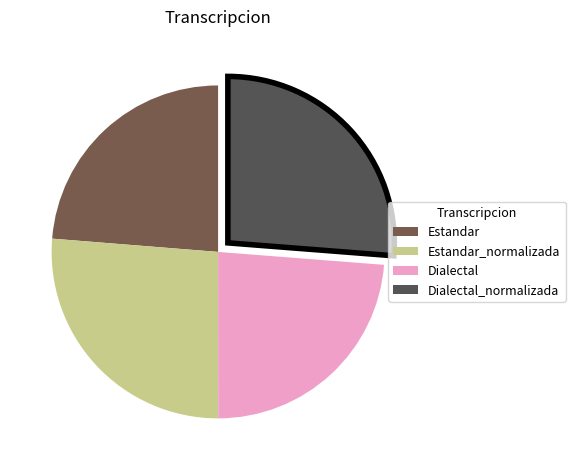

To the nearest percent, what portion does Dialectal represent?

24%